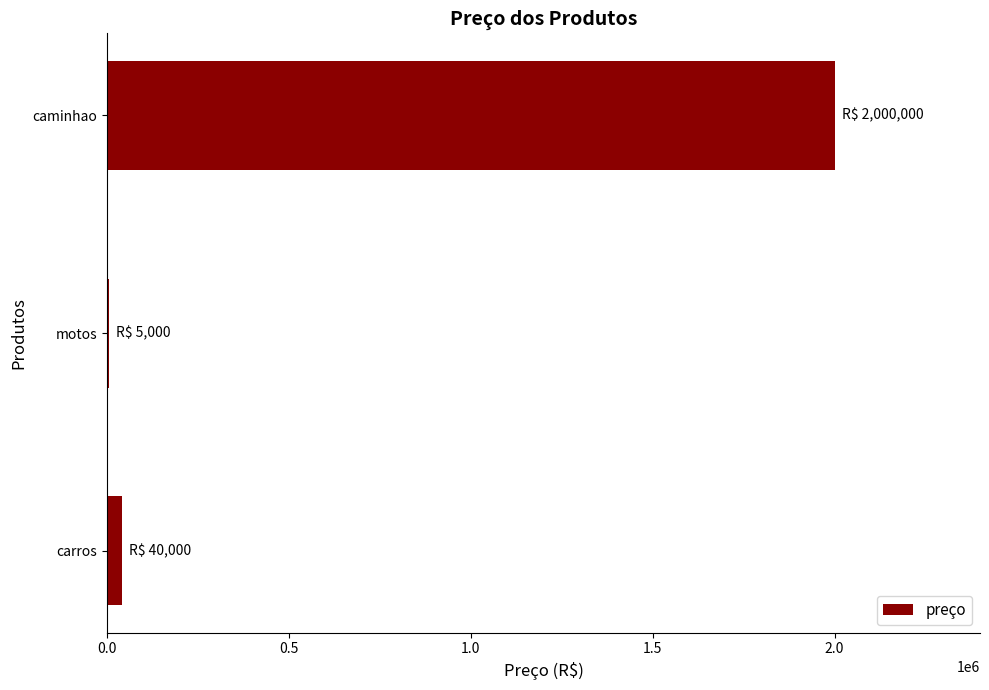

Count the number of data series in this chart.

1